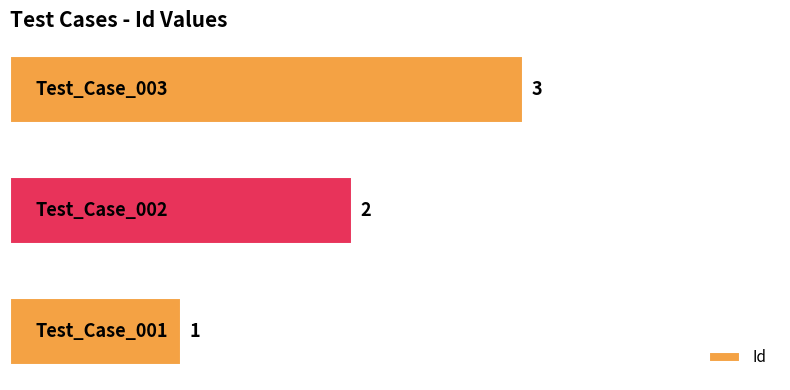

Count the values in the range 1 to 3.

3